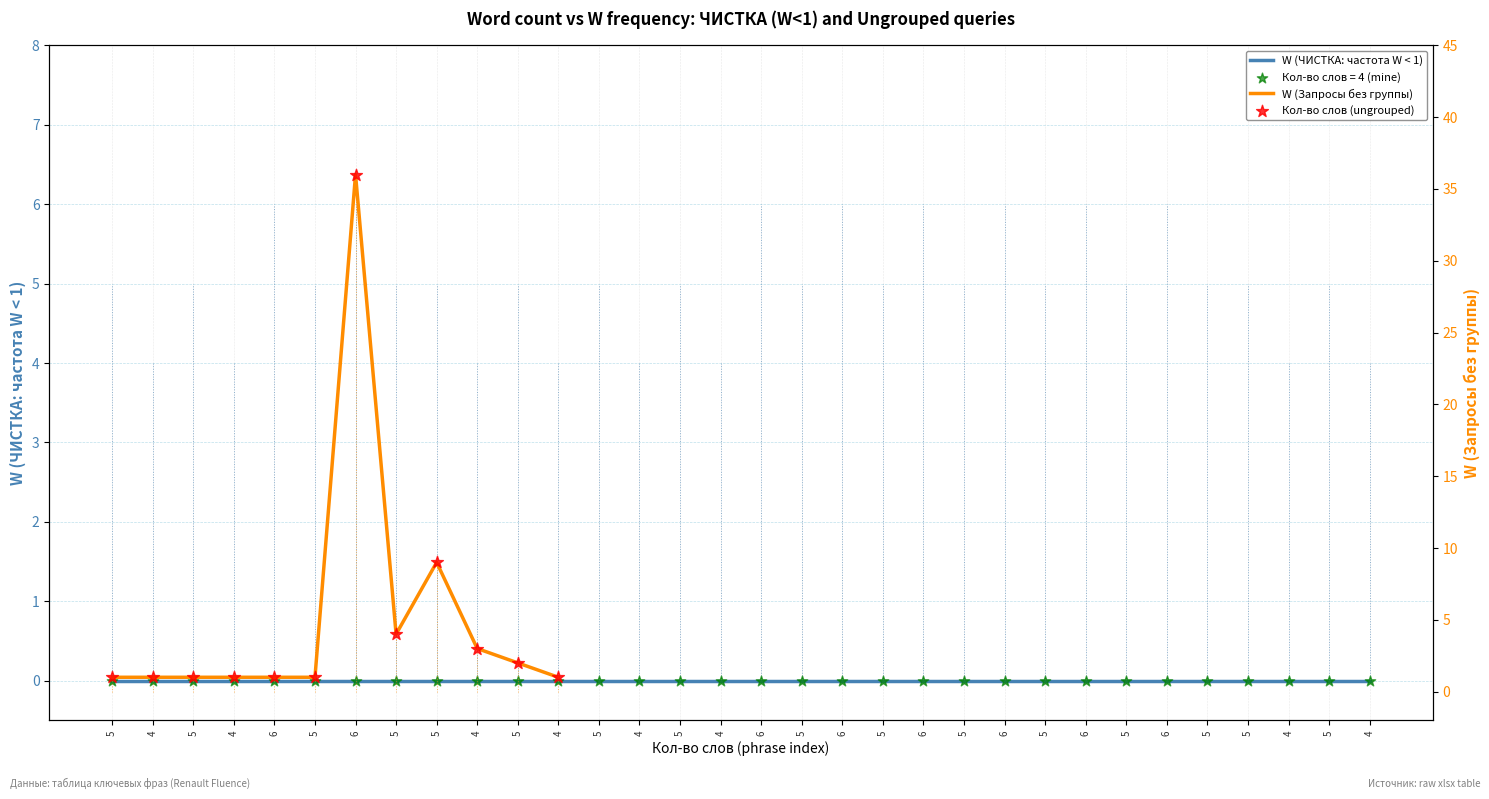

What is the change in value from 4 to 4?

-2